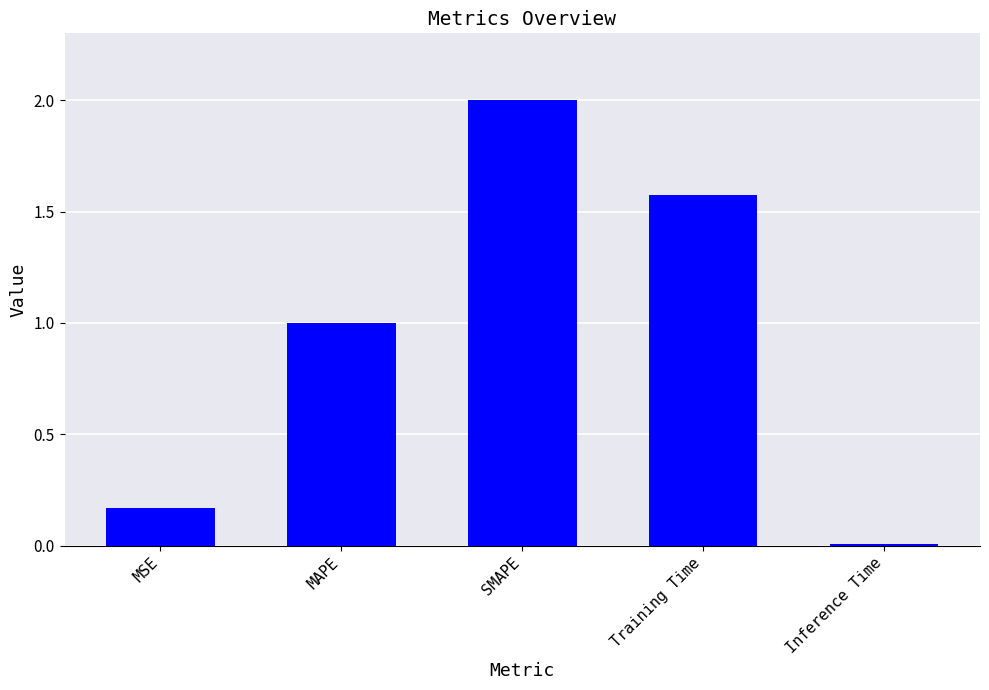

What is the ratio of the value at MAPE to the value at SMAPE?

0.5